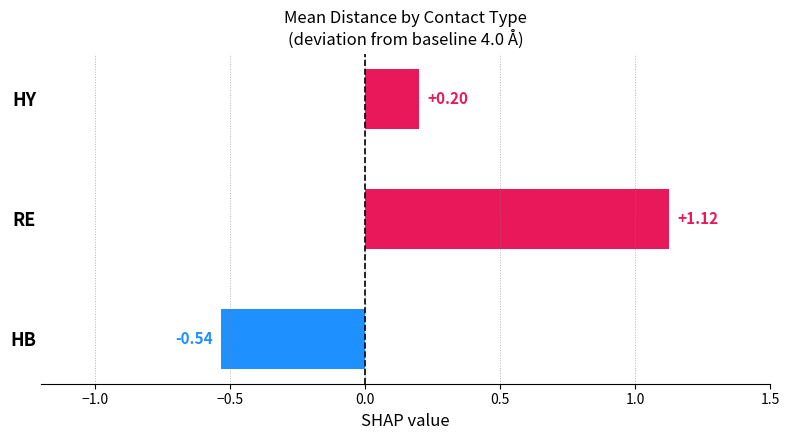

What is the change in value from HB to HY?

+0.7